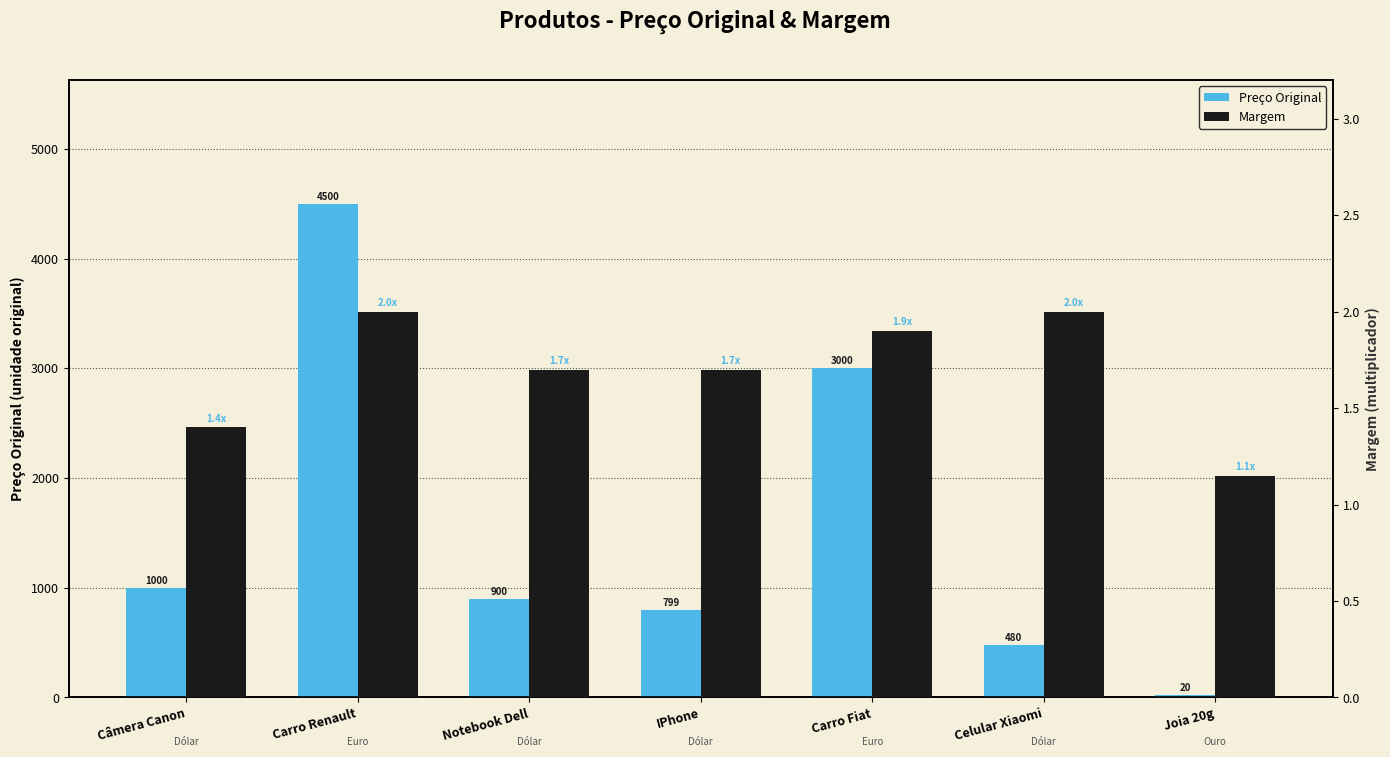

What is the total value across all series at Celular Xiaomi?

482.5